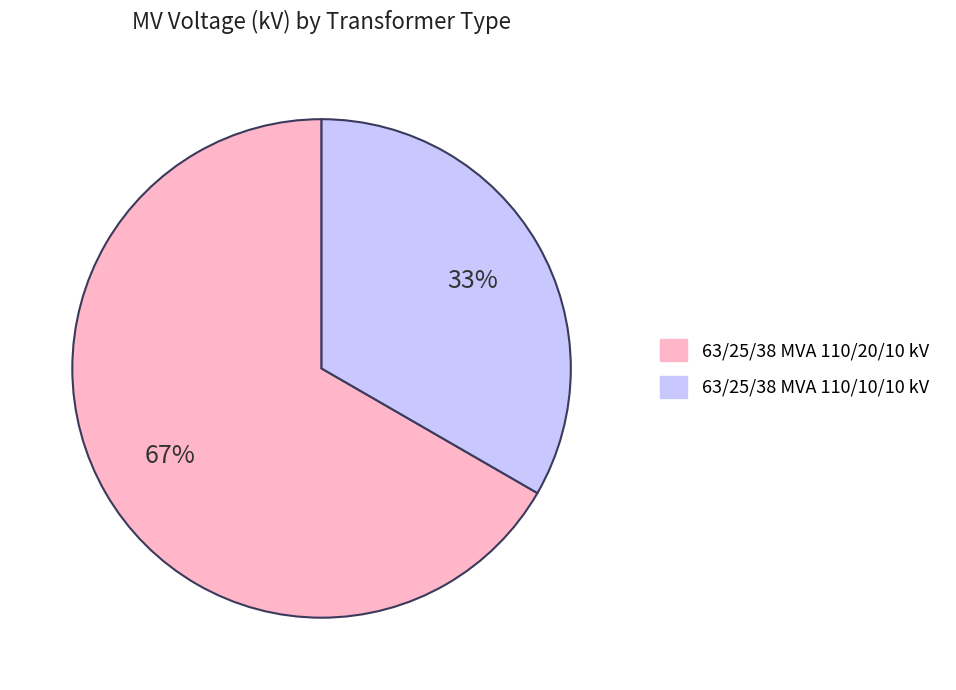

The 63/25/38 MVA 110/20/10 kV slice represents 52% of the pie. True or false?

False